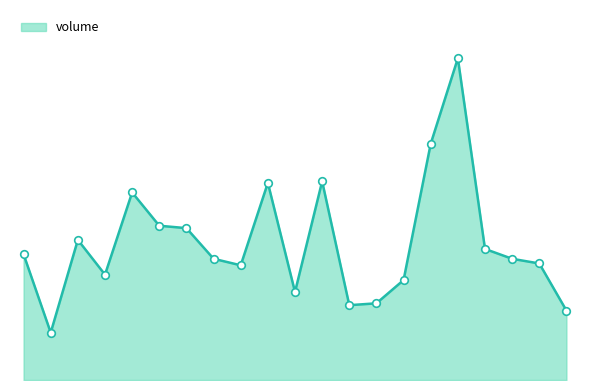

Between 2021-03-19 and 2021-04-09, which is larger?

2021-03-19